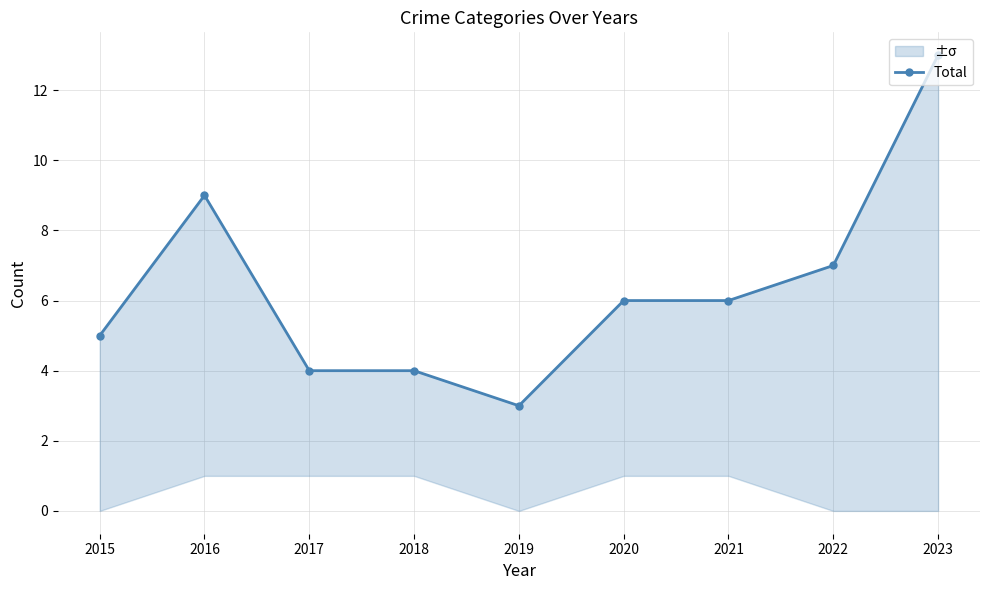

How many points are higher than both their immediate neighbors (excluding endpoints)?

1